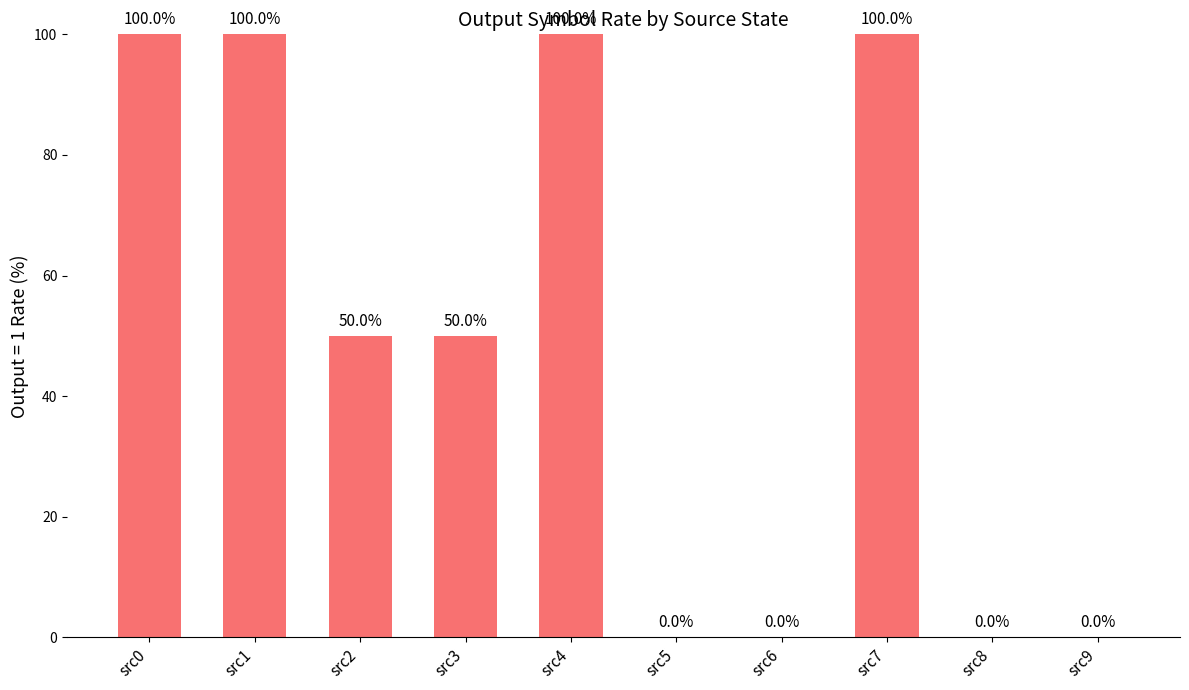

True or false: the data shows 146 at src4.

False